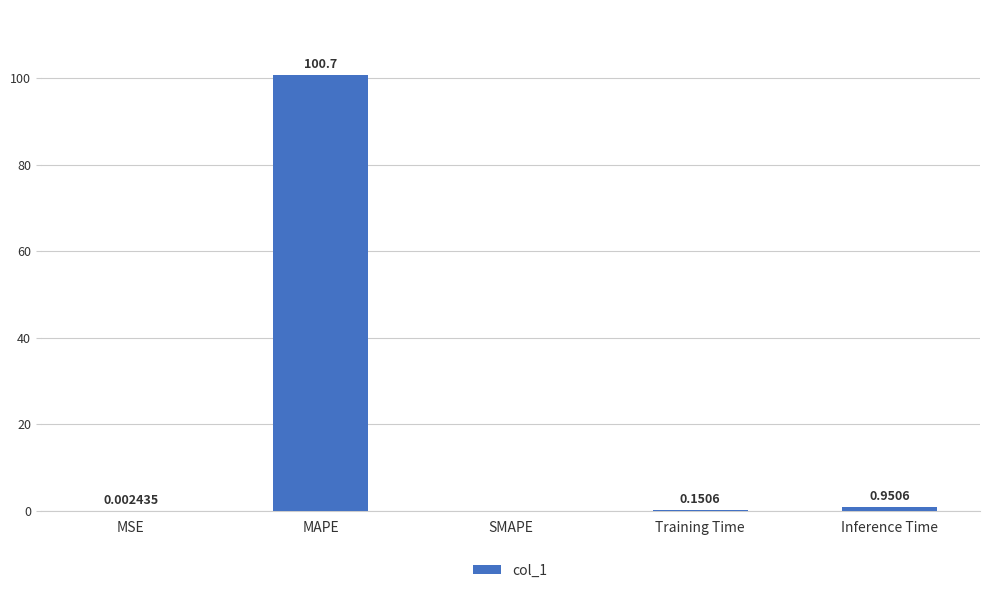

What is the difference between the values at Inference Time and MAPE?

99.7